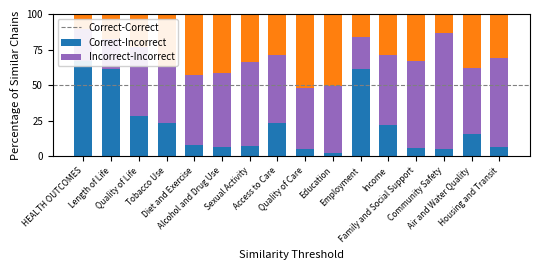

At how many categories does at least one series exceed 32?

16